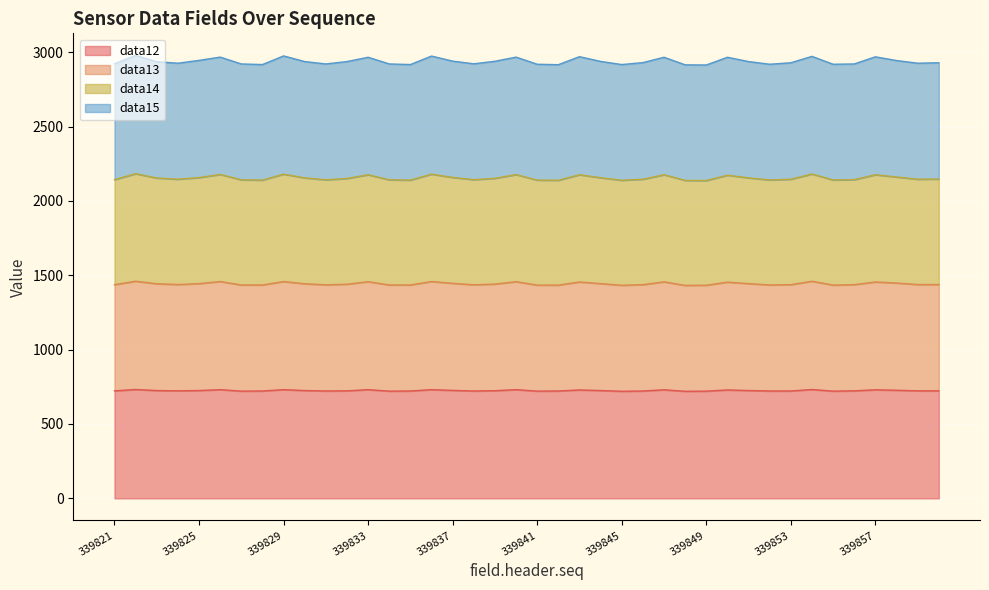

What is the total value across all series at 339857?

2969